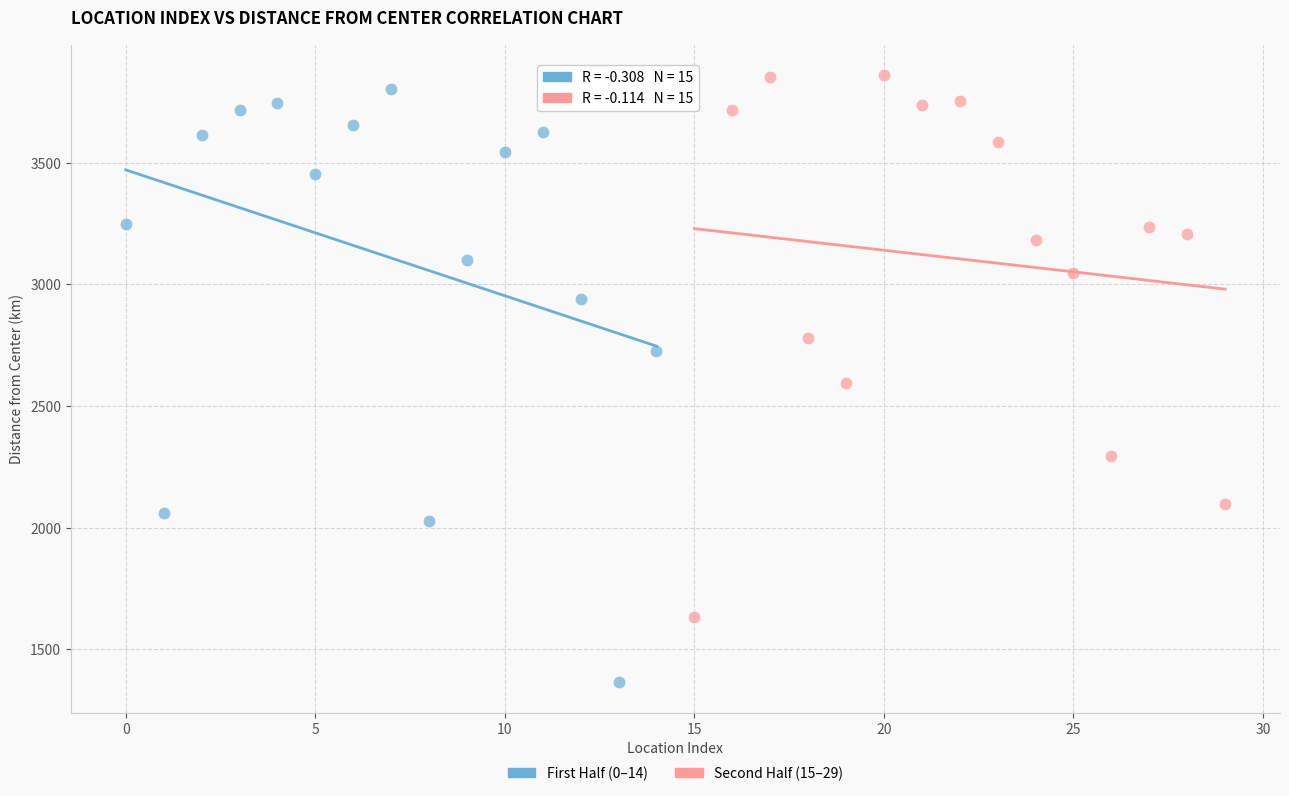

What are all the series names shown in the legend?

First Half (0–14), Second Half (15–29)